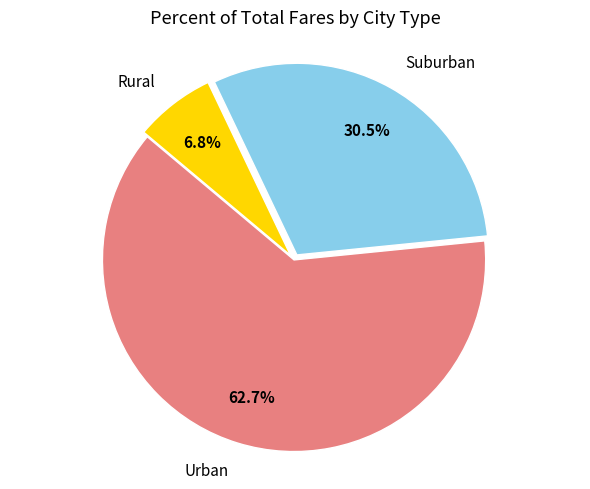

What is the total percentage of Suburban and Rural?

37.3%